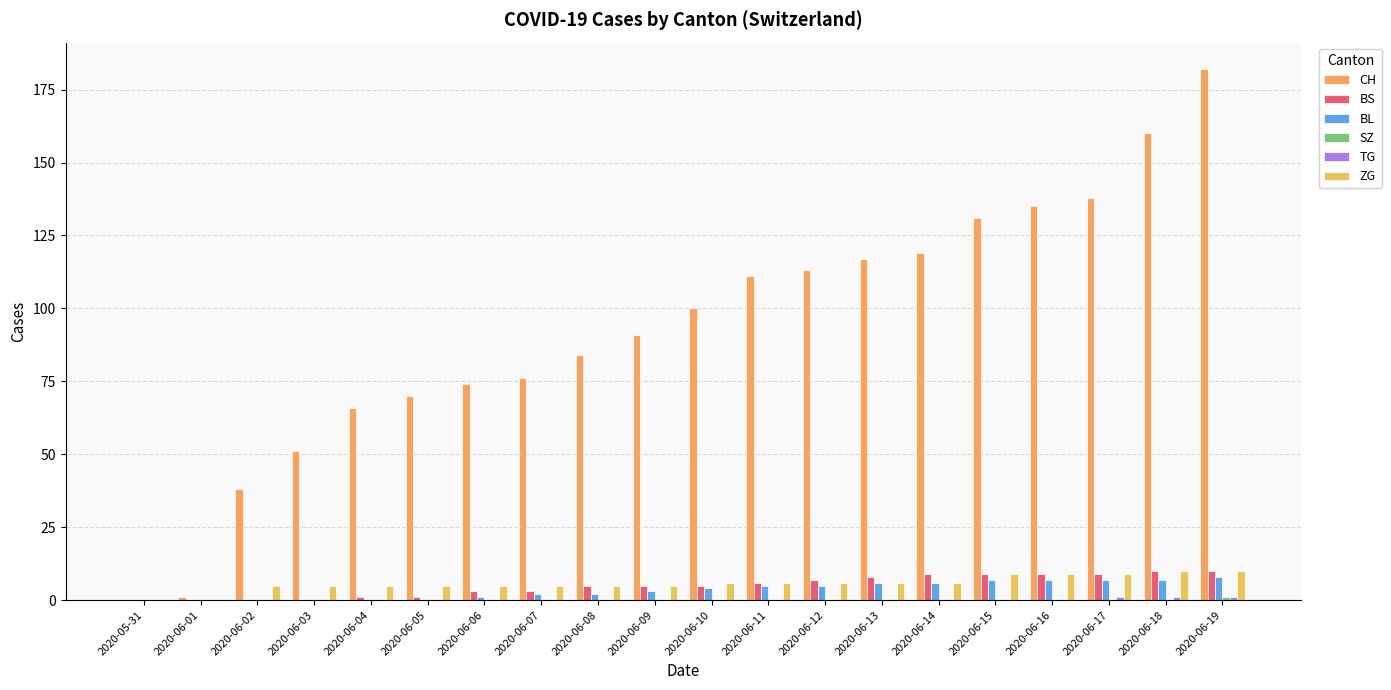

What is the difference between the maximum and minimum values in the BL series?

8